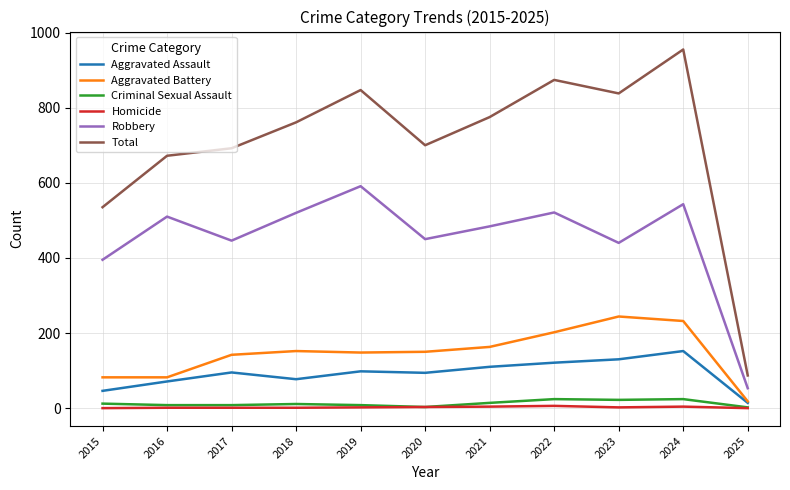

What is the difference between the Total values at 2022 and 2015?

339